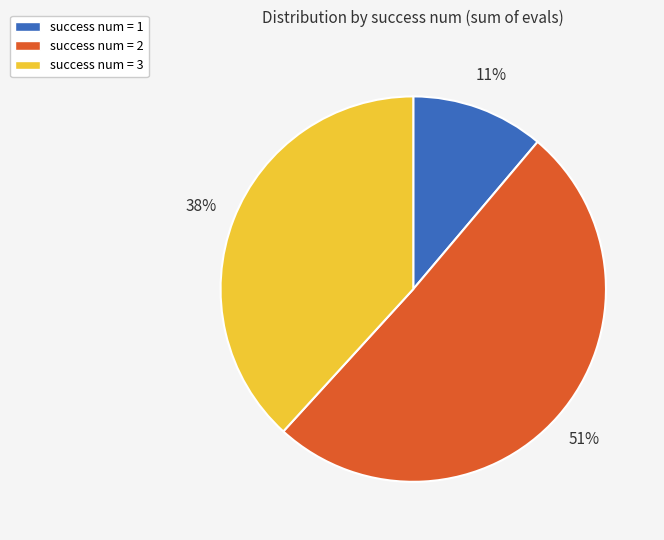

To the nearest percent, what is the average slice percentage?

33%